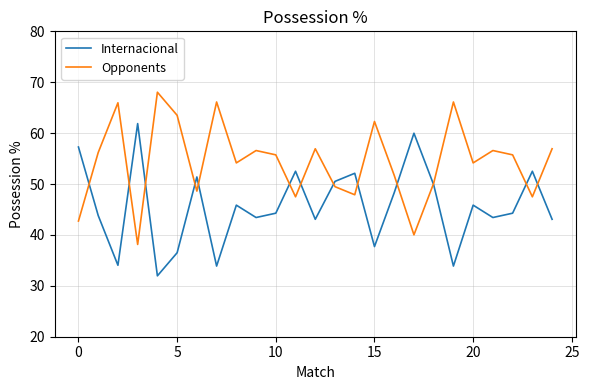

Which series has the largest total across all categories?

Opponents